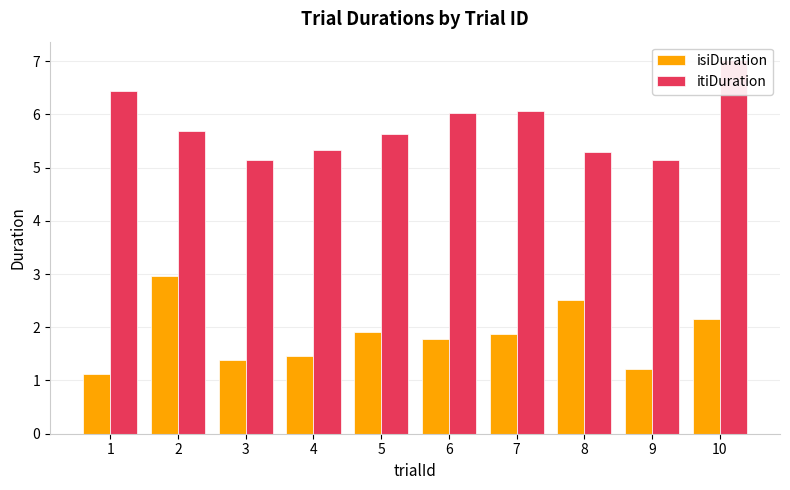

True or false: itiDuration has a value of 7.0 at 10.

True